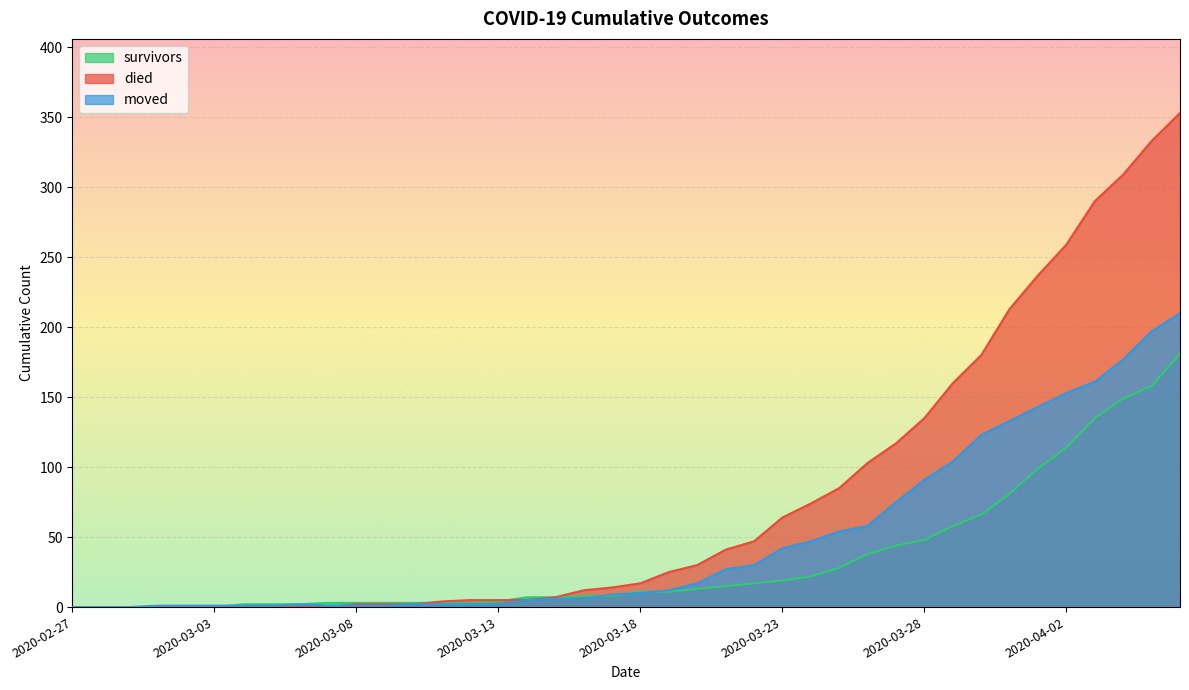

What are all the series names shown in the legend?

survivors, died, moved